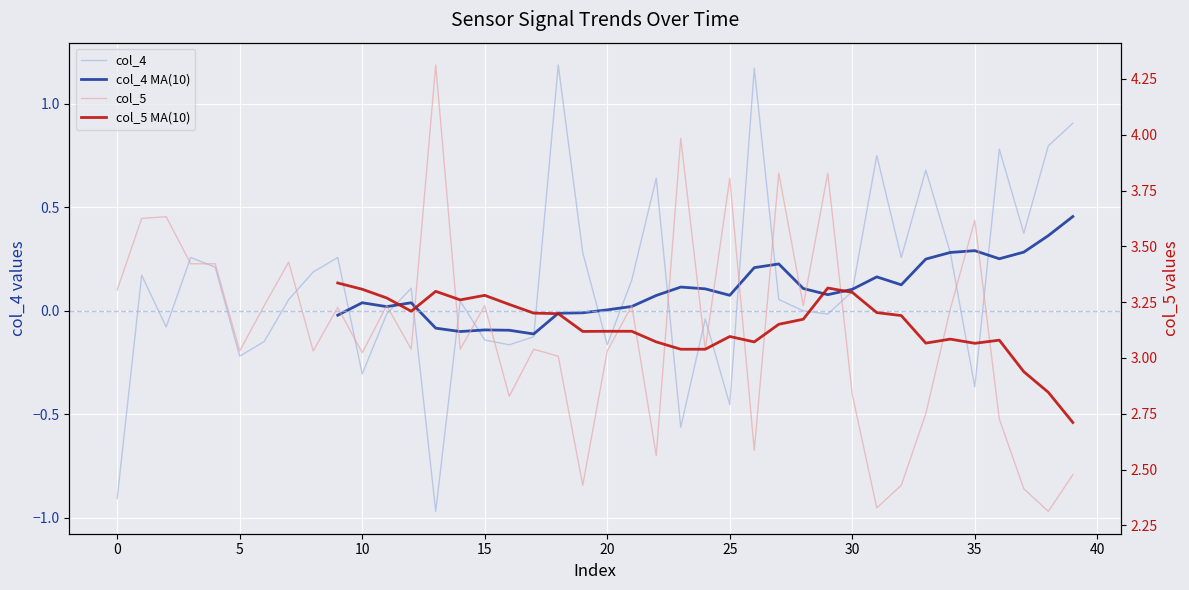

At which category is the sum across all series the highest?

18